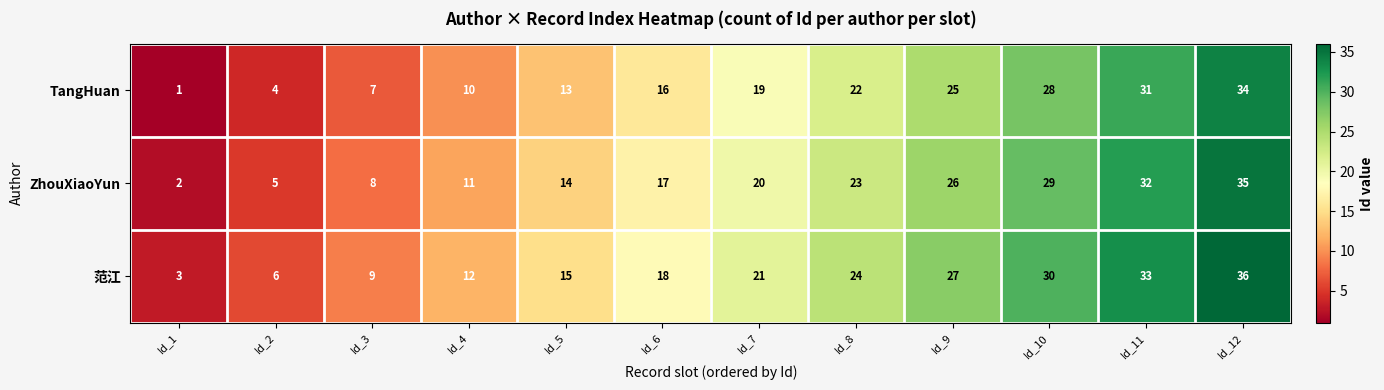

Which category has the highest value across all series?

Id_12